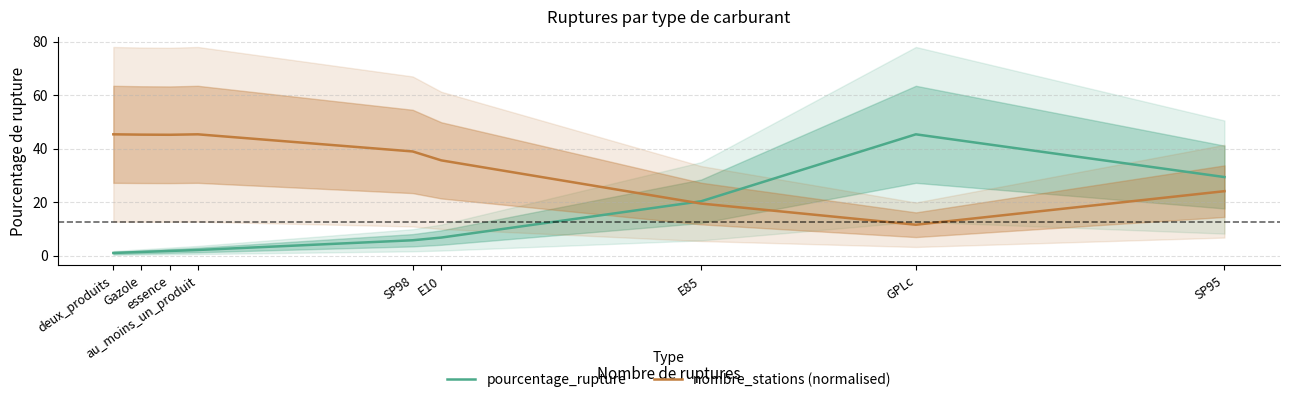

How many categories are shown in the chart?

9